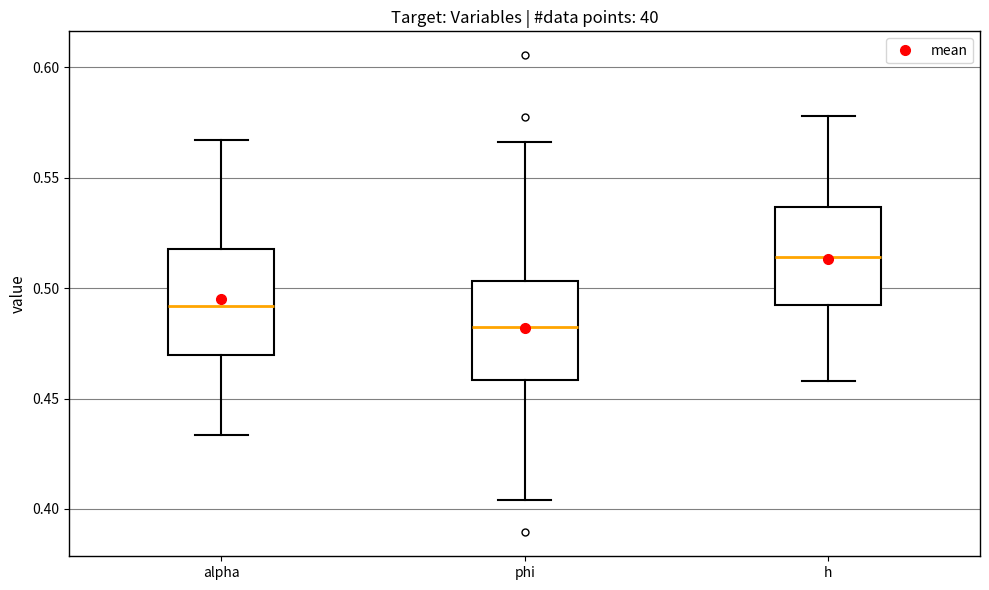

Reading left to right, transcribe this box plot: for each box, give where its median line is, the range the box spans, and where its two whiskers end, as read against the y-axis. The values are not printed on the chart, so give them approximately, as read against the axis.

alpha: median 0.490, box 0.470 to 0.520, whiskers 0.435 to 0.565
phi: median 0.480, box 0.460 to 0.505, whiskers 0.405 to 0.565
h: median 0.515, box 0.490 to 0.535, whiskers 0.460 to 0.580